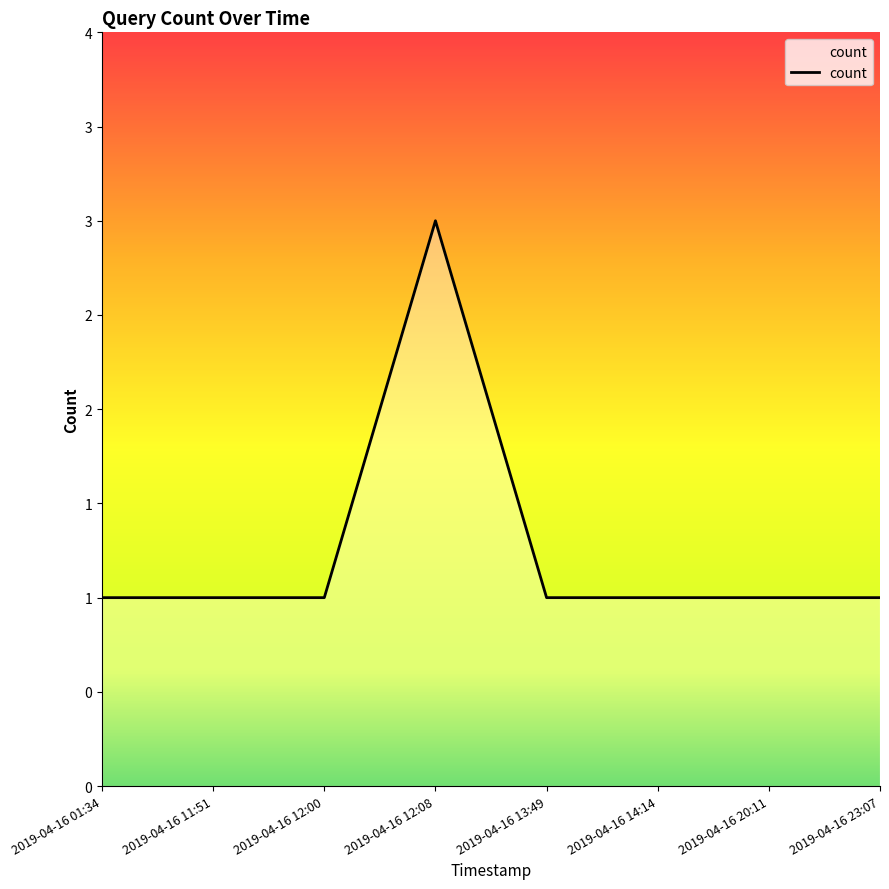

Does the chart display data point markers on the line(s)?

No